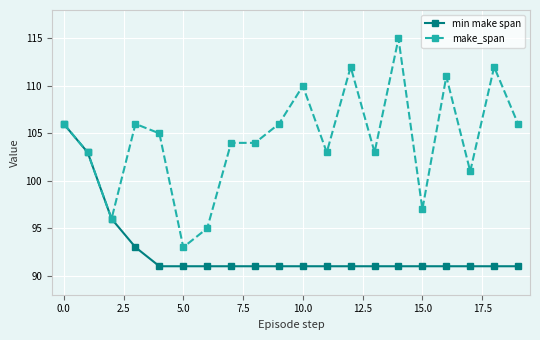

List the series in order of their overall mean, lowest first.

min make span, make_span